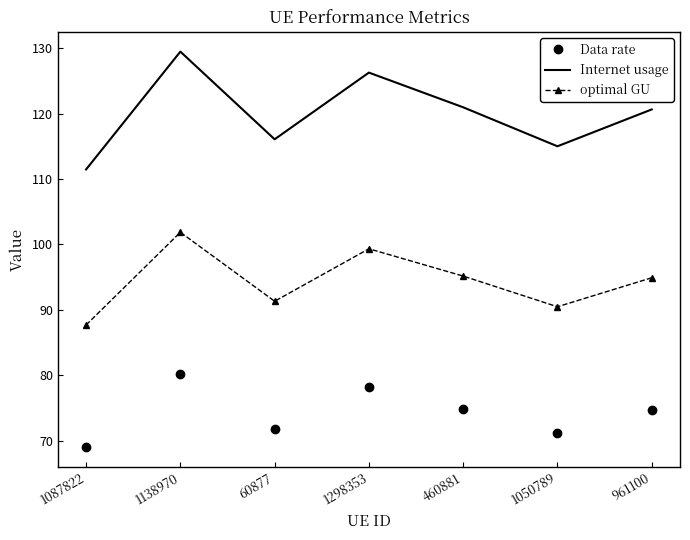

Between 60877 and 1298353, which series saw the biggest shift?

Internet usage